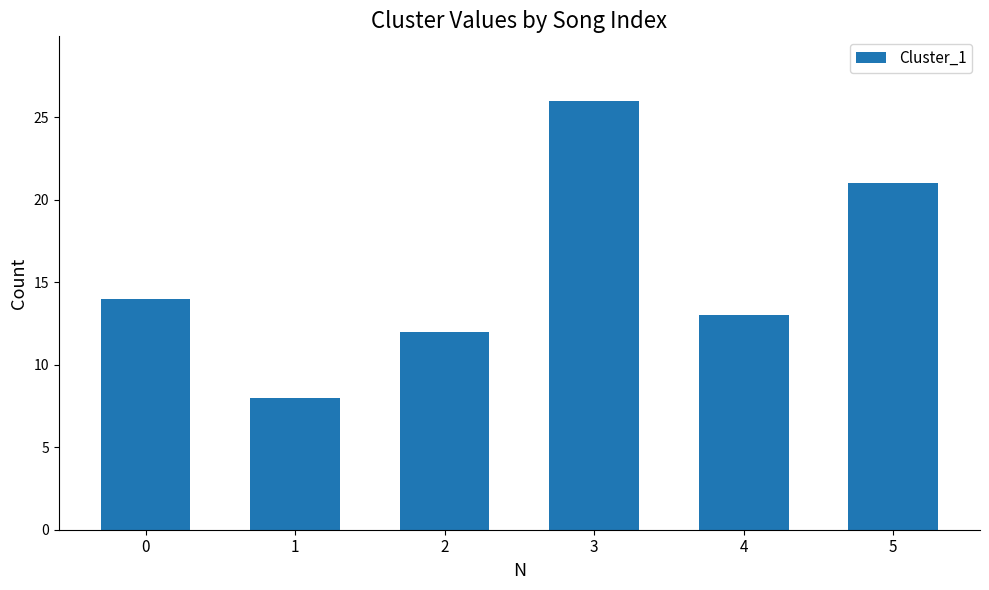

What value does the data have at 2?

12